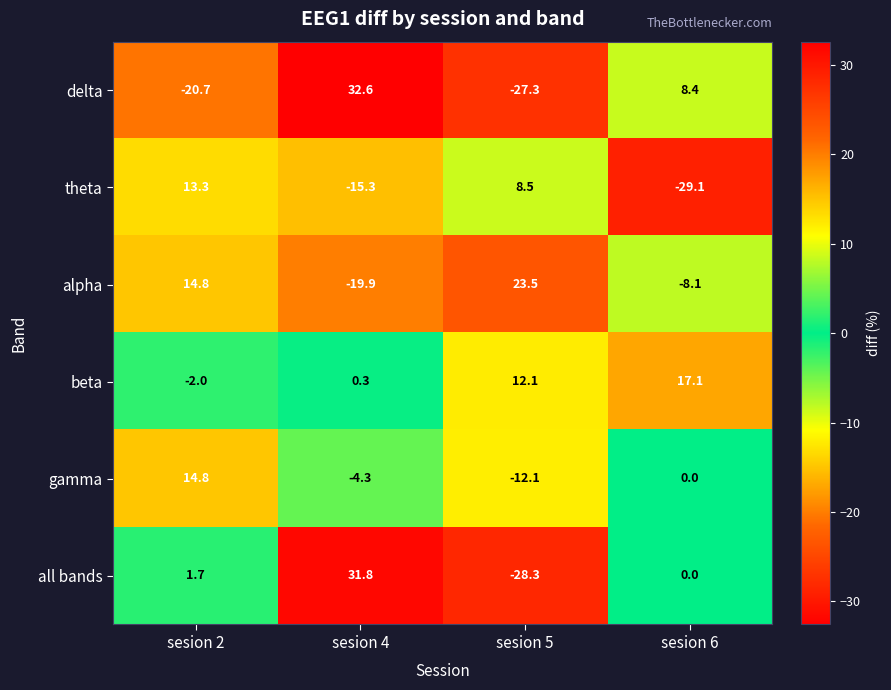

Which series has the largest total across all categories?

beta